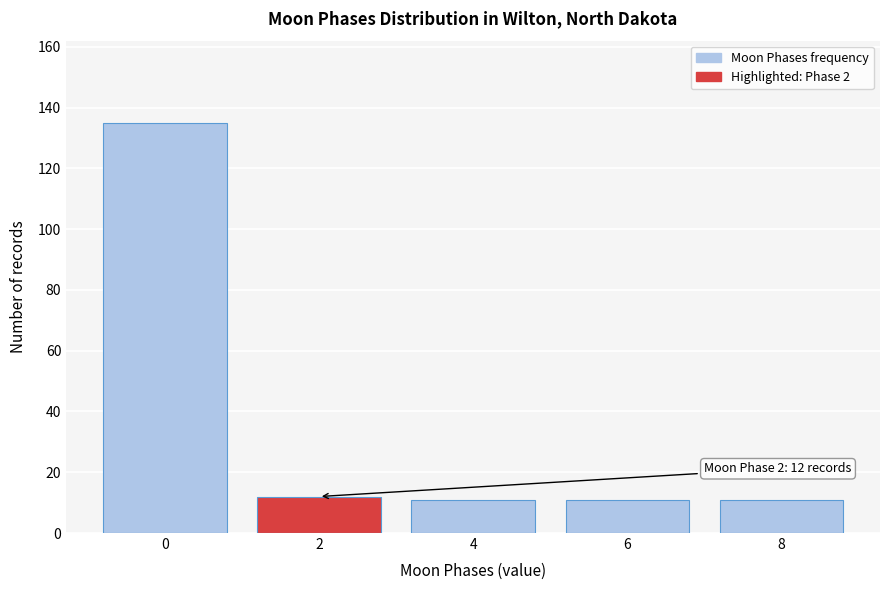

Reading right to left, extract all data points from this chart.

11	11	11	12	135